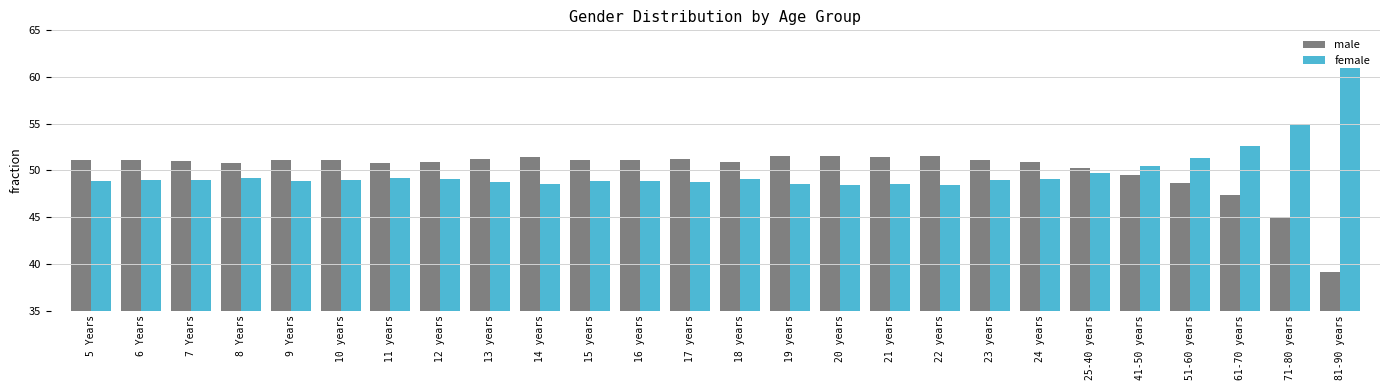

At how many categories does at least one series exceed 47?

26